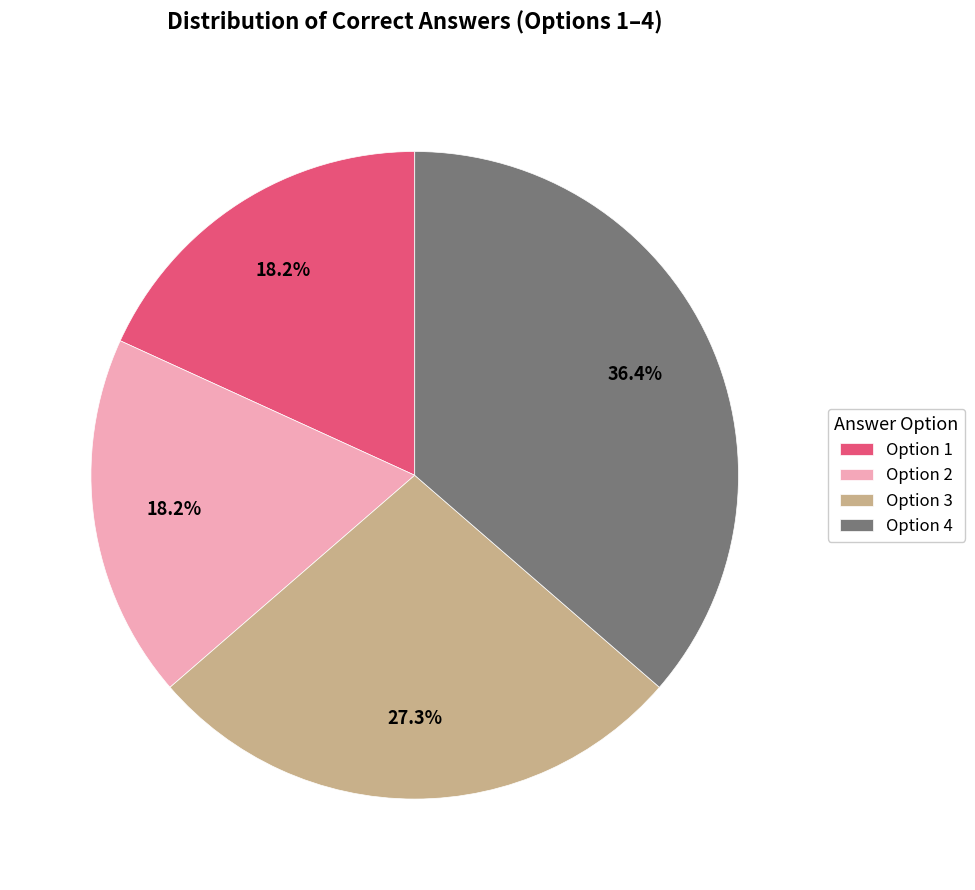

Which slice is the largest?

Option 4